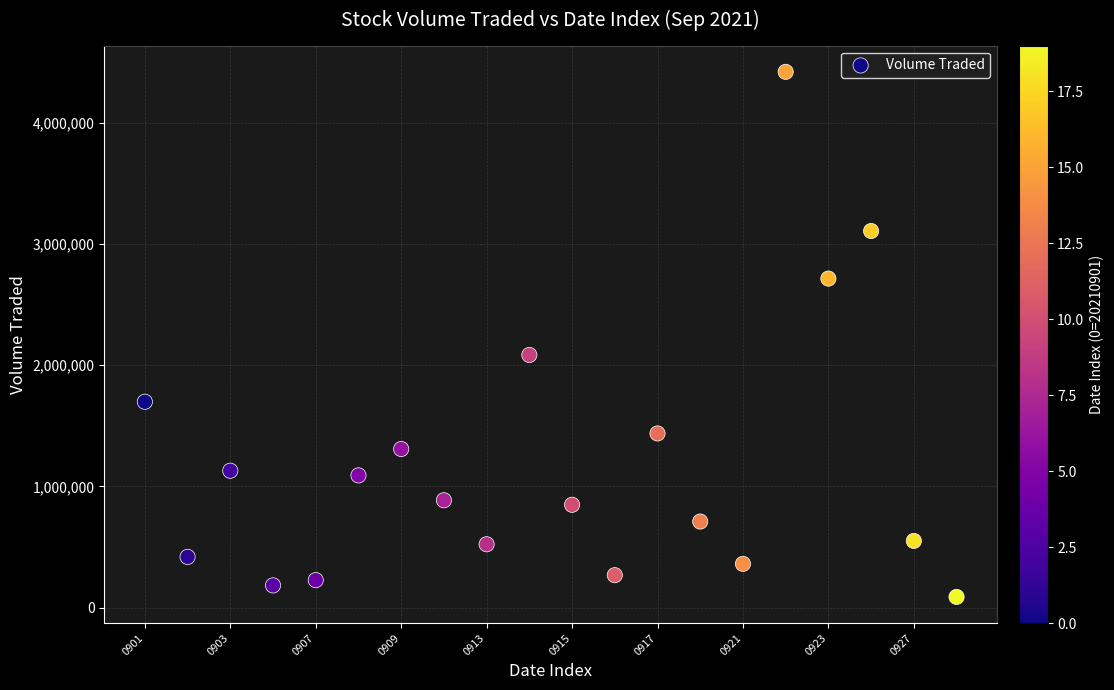

What Y value in the scatter plot is closest to 2254250?

2084500